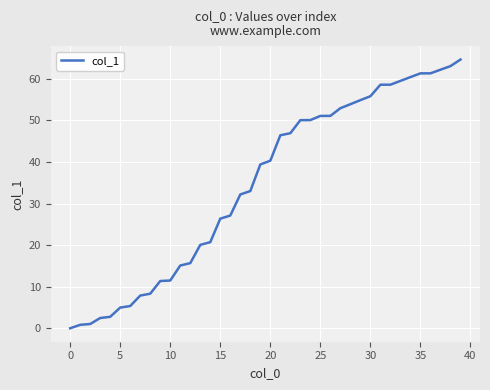

What is the difference between the maximum and minimum values?

64.6